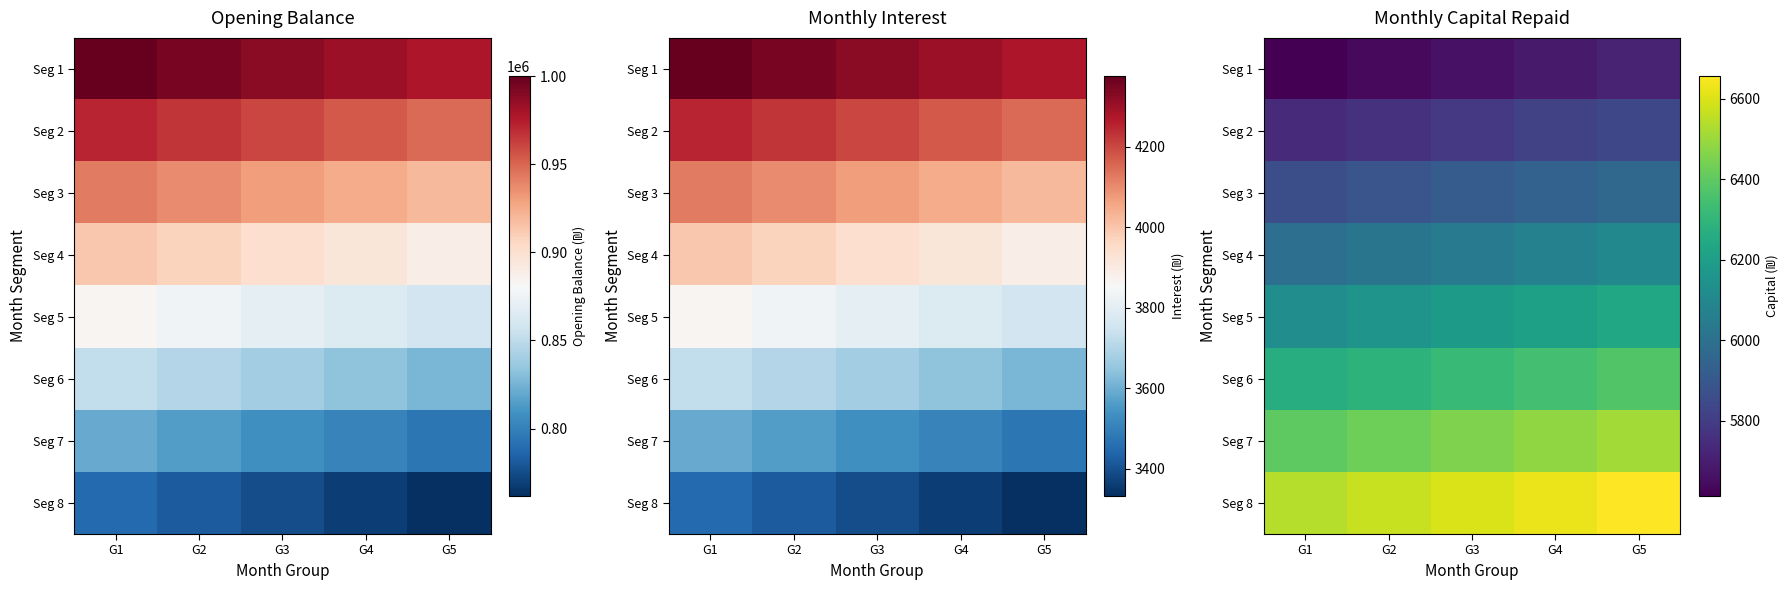

Where does the Seg 1 series first go above 5662?

G3